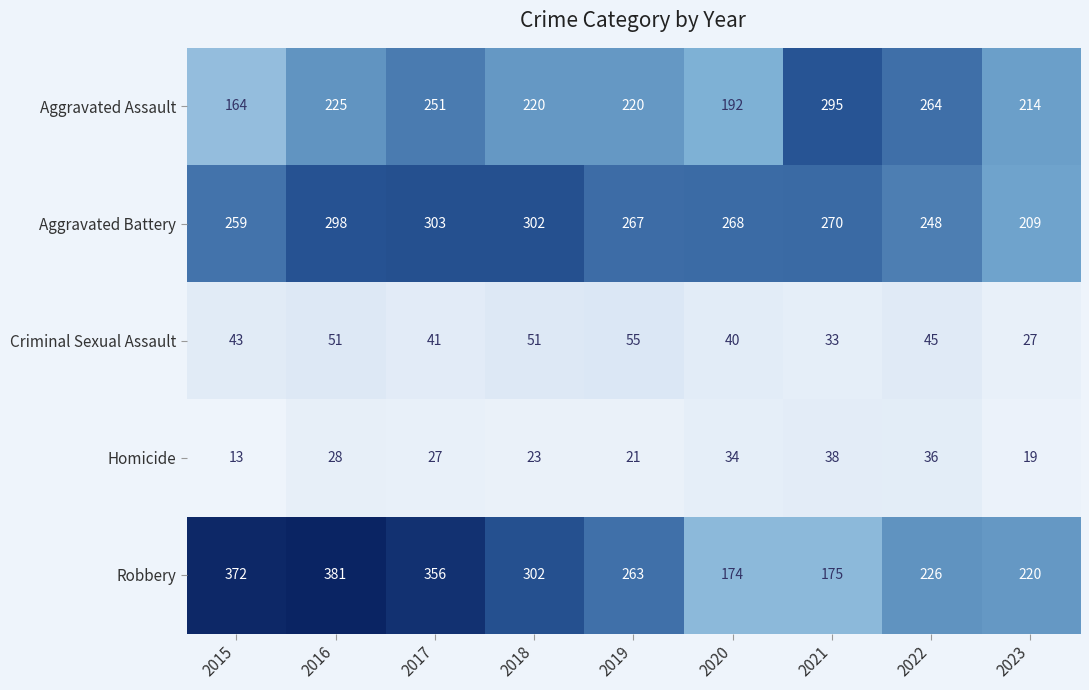

At how many categories does at least one series exceed 291?

5